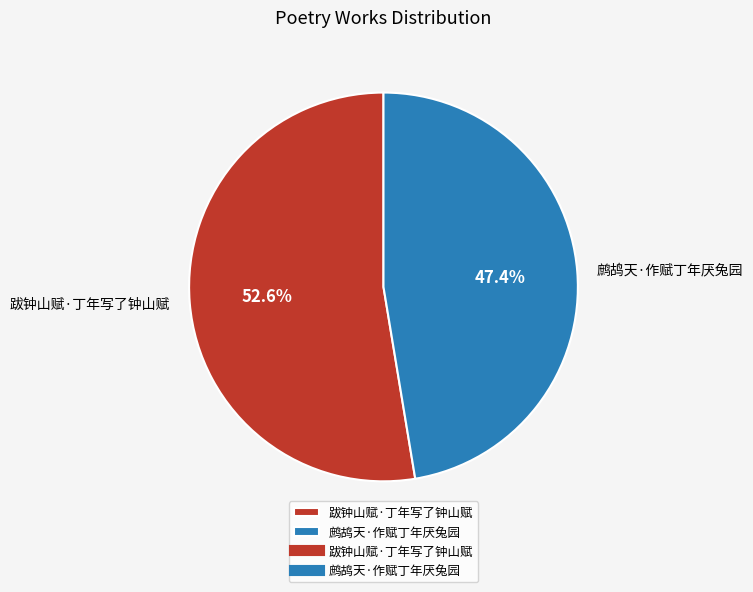

How many slices are in this pie chart?

2